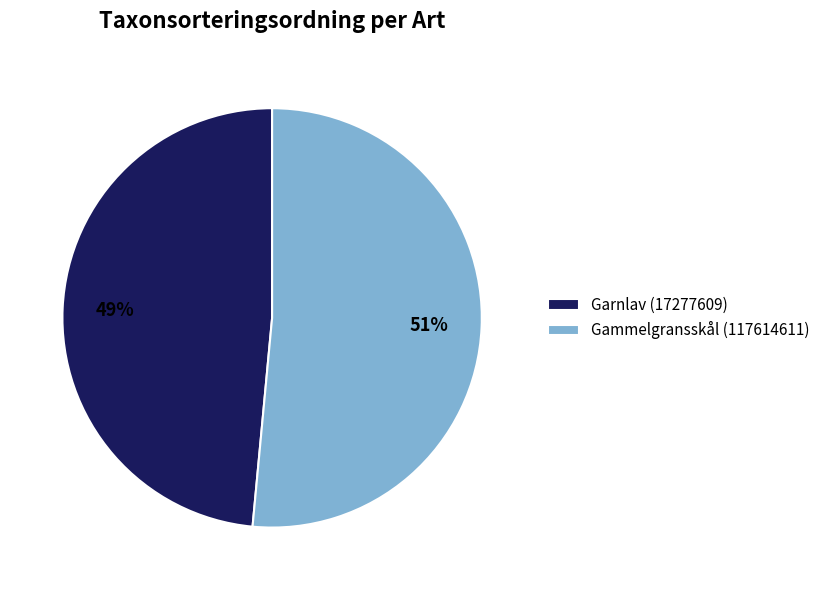

Which has a higher value, Garnlav (17277609) or Gammelgransskål (117614611)?

Gammelgransskål (117614611)